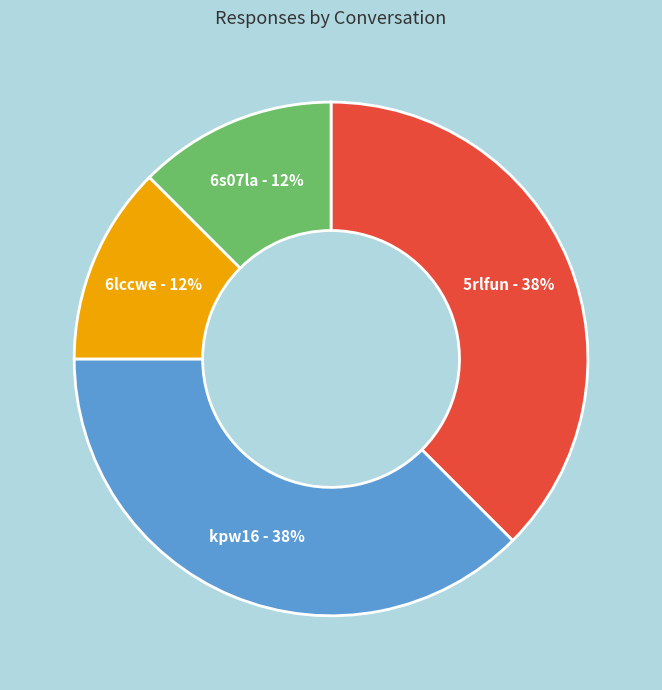

Is there any slice that represents more than half of the pie?

No